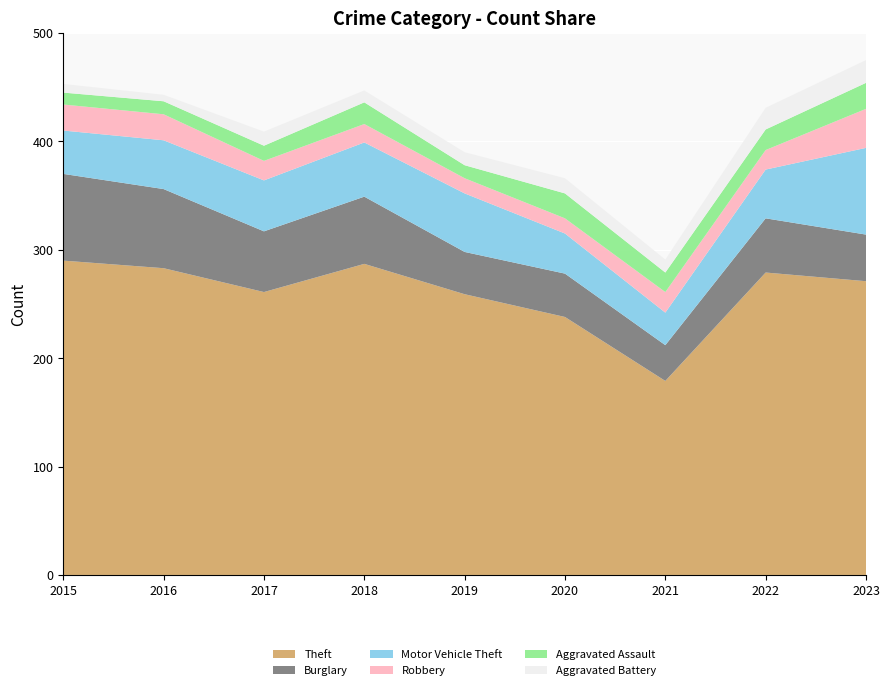

Reading left to right, list all the values displayed in this chart.

Theft: 290	283	261	287	259	238	179	279	271
Burglary: 80	73	56	62	39	40	33	50	43
Motor Vehicle Theft: 40	45	47	50	54	37	30	45	80
Robbery: 24	24	18	17	14	14	19	18	36
Aggravated Assault: 11	12	14	20	12	23	18	19	24
Aggravated Battery: 8	6	13	11	12	14	12	20	21